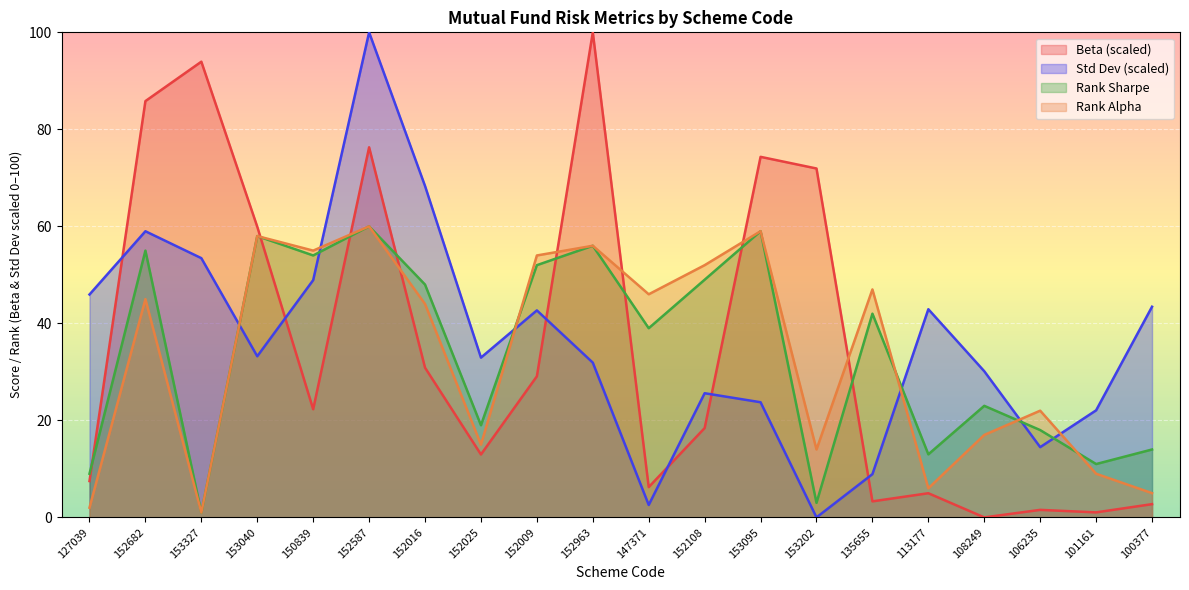

What are all the series names shown in the legend?

Beta (scaled), Std Dev (scaled), Rank Sharpe, Rank Alpha